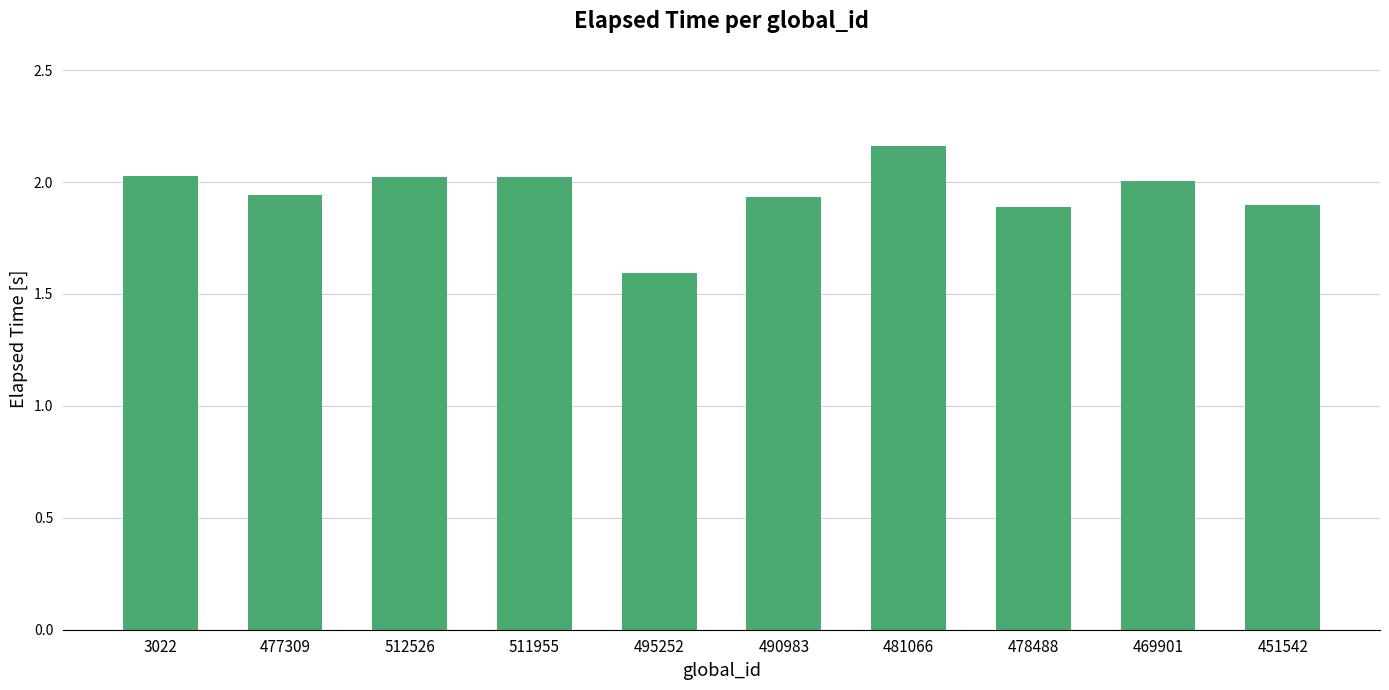

Which label corresponds to the smallest value in the chart?

495252